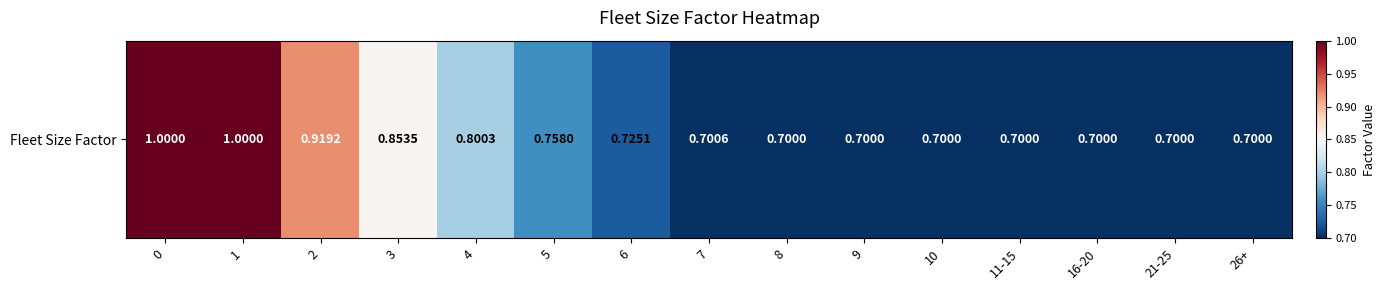

What is the difference between the maximum and minimum values?

0.3